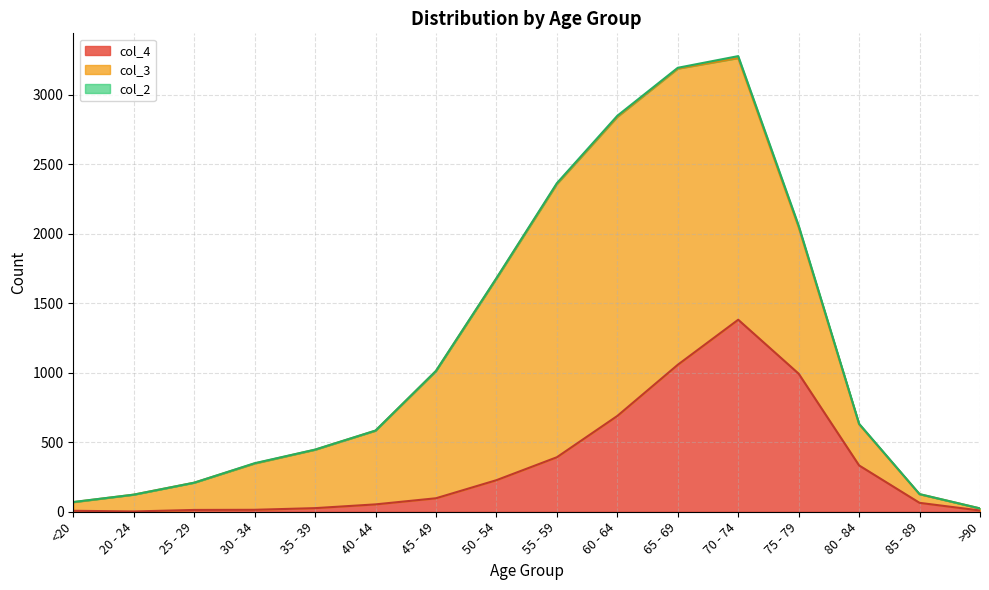

At which category is the sum across all series the highest?

70 - 74